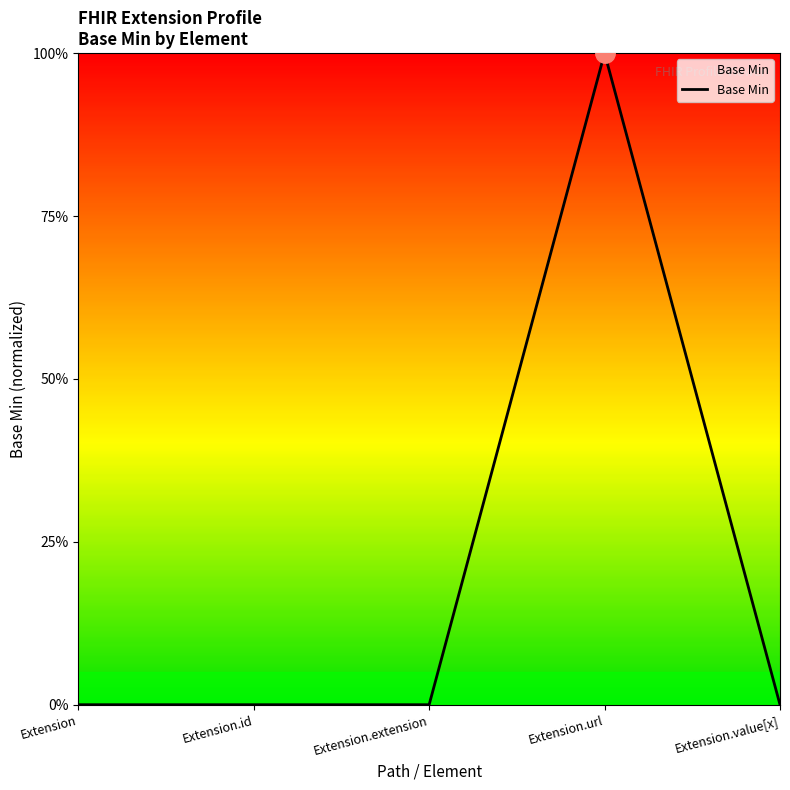

What is the sum of all values?

1